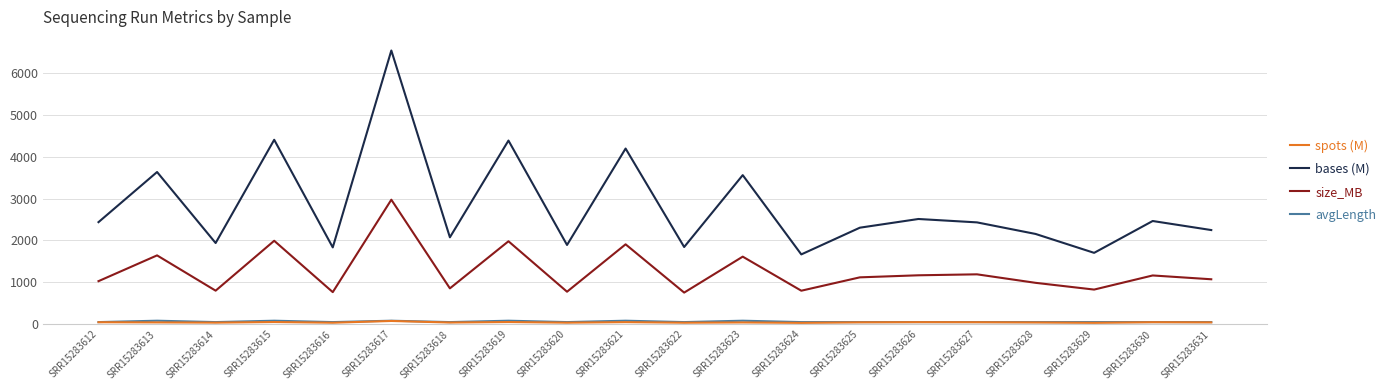

Is it true that spots (M) equals 48.3 at SRR15283630?

True